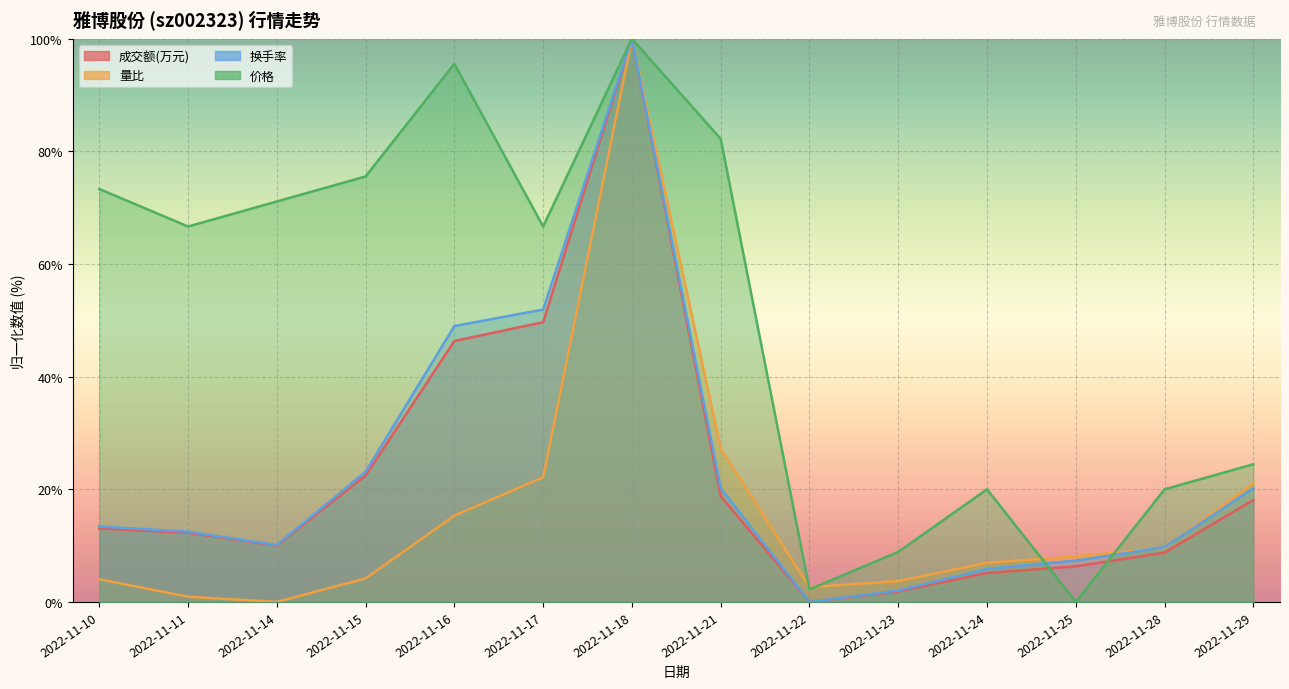

The 量比 series shows 21.1 at 2022-11-29. True or false?

True